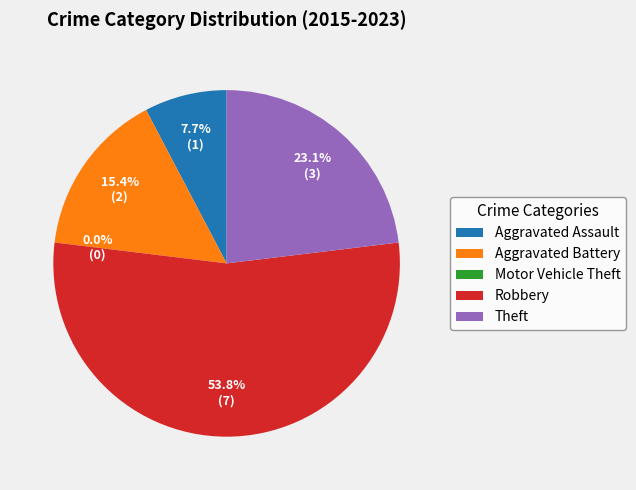

Which slice is the largest?

Robbery